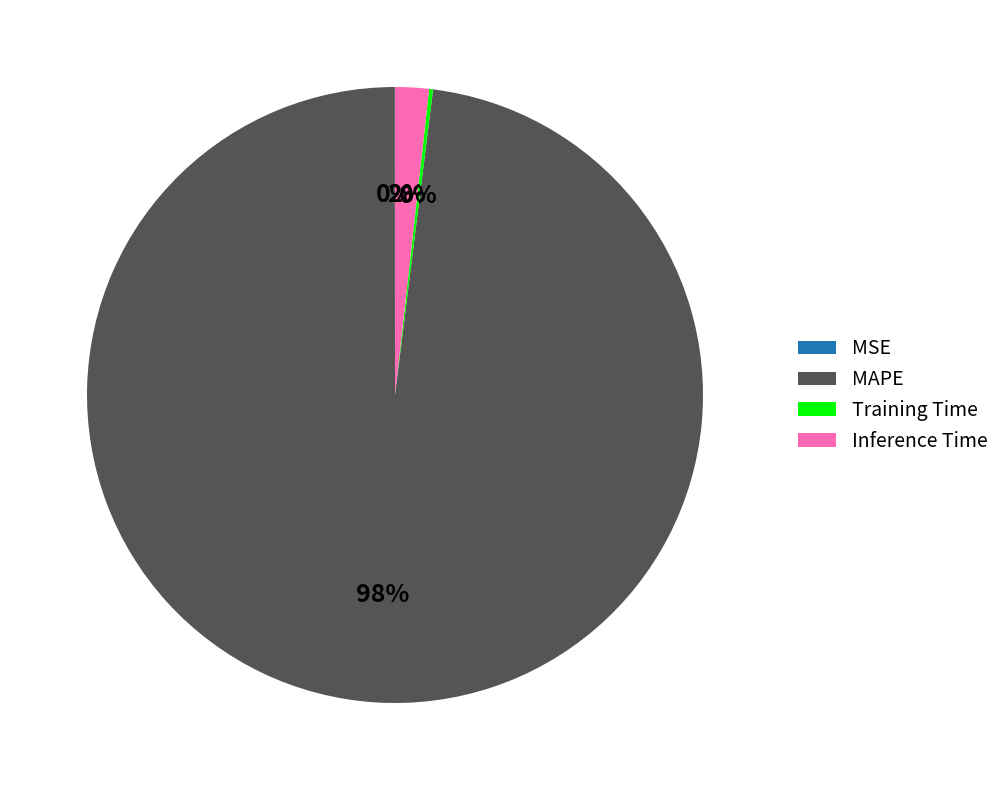

To the nearest percent, what is the average slice percentage?

25%